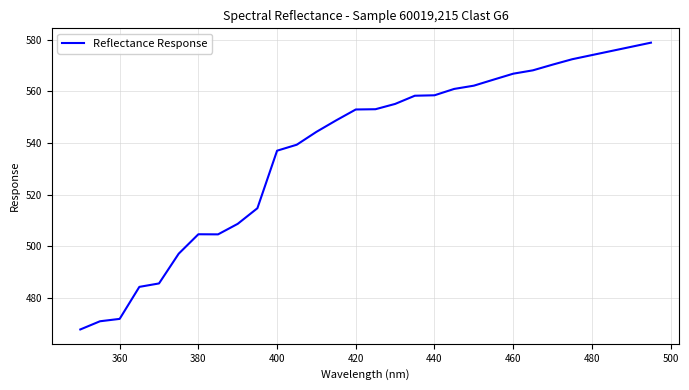

What is the minimum value shown in the chart?

467.9